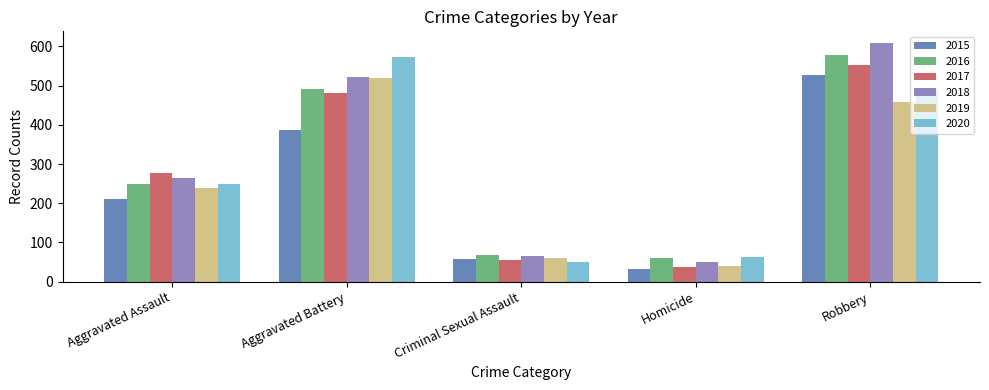

Reading left to right, list all the values displayed in this chart.

2015: Aggravated Assault=210	Aggravated Battery=387	Criminal Sexual Assault=58	Homicide=32	Robbery=527
2016: Aggravated Assault=250	Aggravated Battery=491	Criminal Sexual Assault=69	Homicide=59	Robbery=579
2017: Aggravated Assault=276	Aggravated Battery=480	Criminal Sexual Assault=55	Homicide=37	Robbery=553
2018: Aggravated Assault=265	Aggravated Battery=522	Criminal Sexual Assault=66	Homicide=49	Robbery=608
2019: Aggravated Assault=238	Aggravated Battery=520	Criminal Sexual Assault=61	Homicide=40	Robbery=458
2020: Aggravated Assault=249	Aggravated Battery=574	Criminal Sexual Assault=49	Homicide=63	Robbery=491